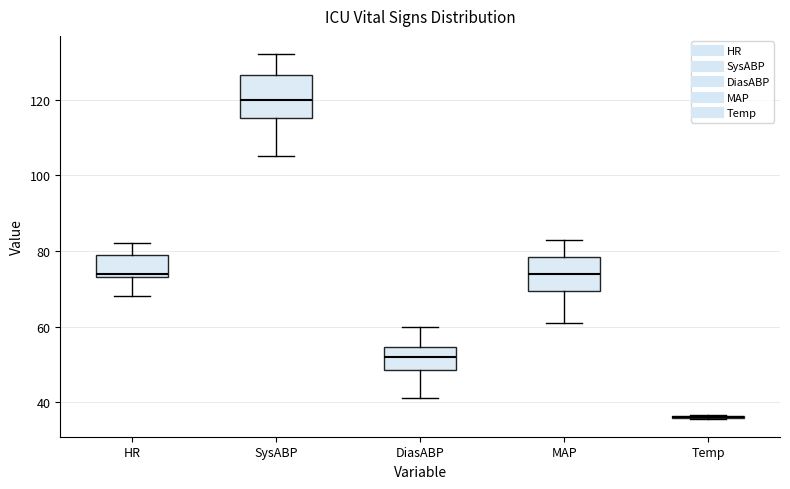

Where does the upper whisker of the box for HR end on the y-axis? The values are not printed on the chart, so give them approximately, as read against the axis.

82